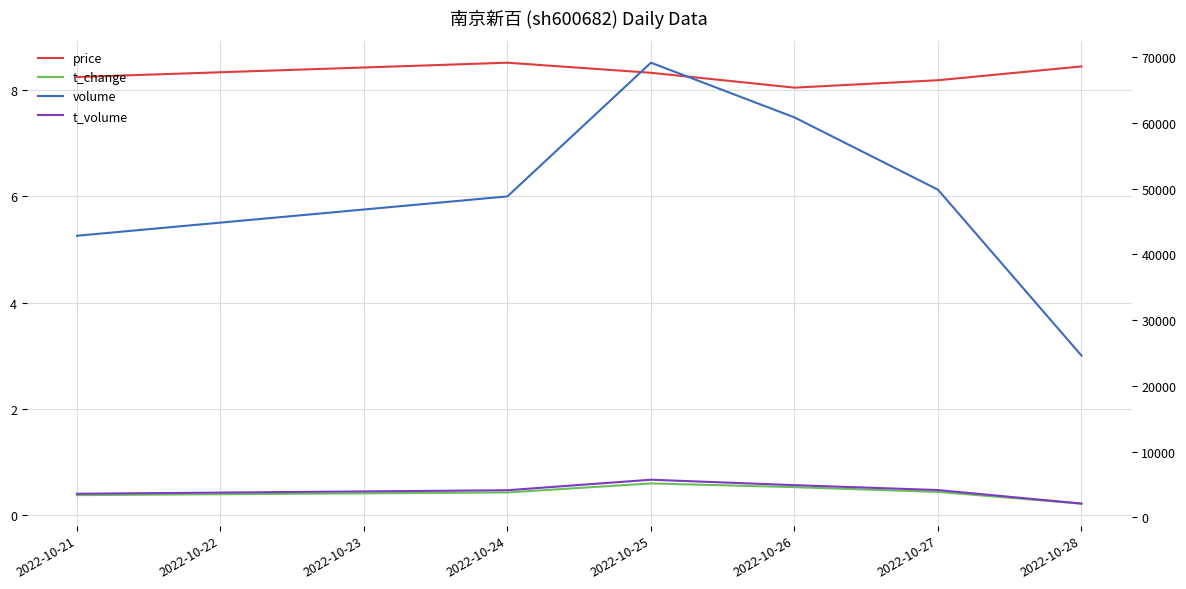

The value of t_change at 2022-10-26 is 0.5. True or false?

True